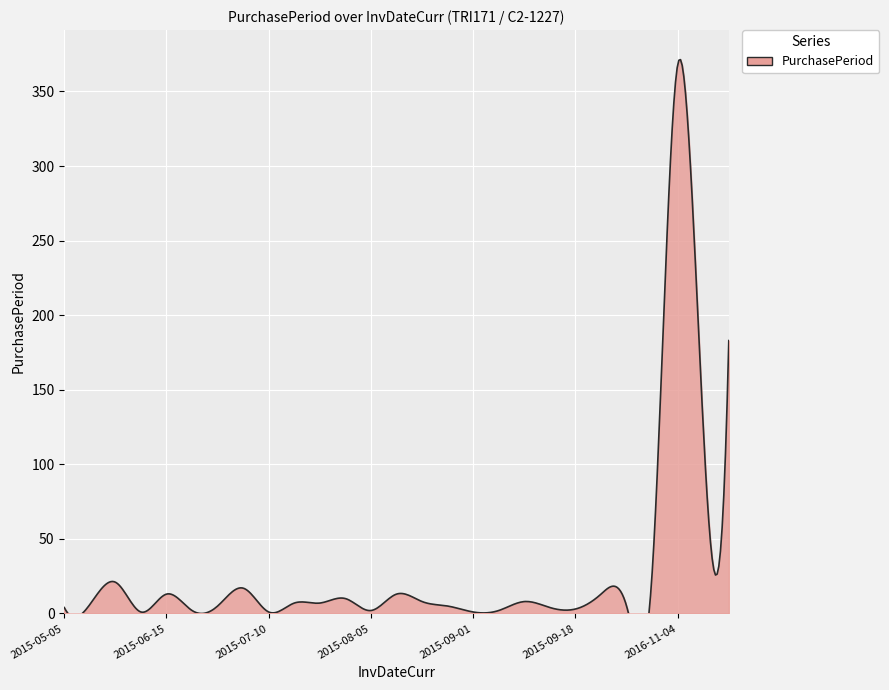

What is the change in value from 2015-07-10 to 2015-10-01?

+12